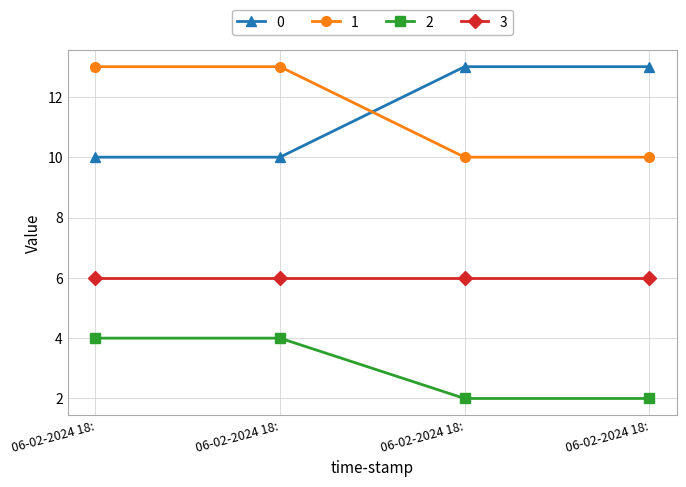

Count the number of data series in this chart.

4